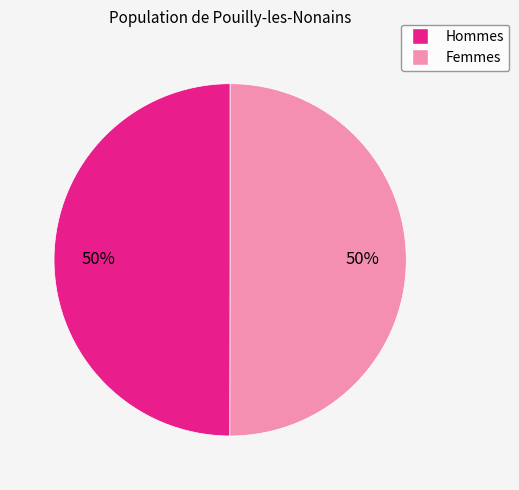

To the nearest percent, what is the average slice percentage?

50%